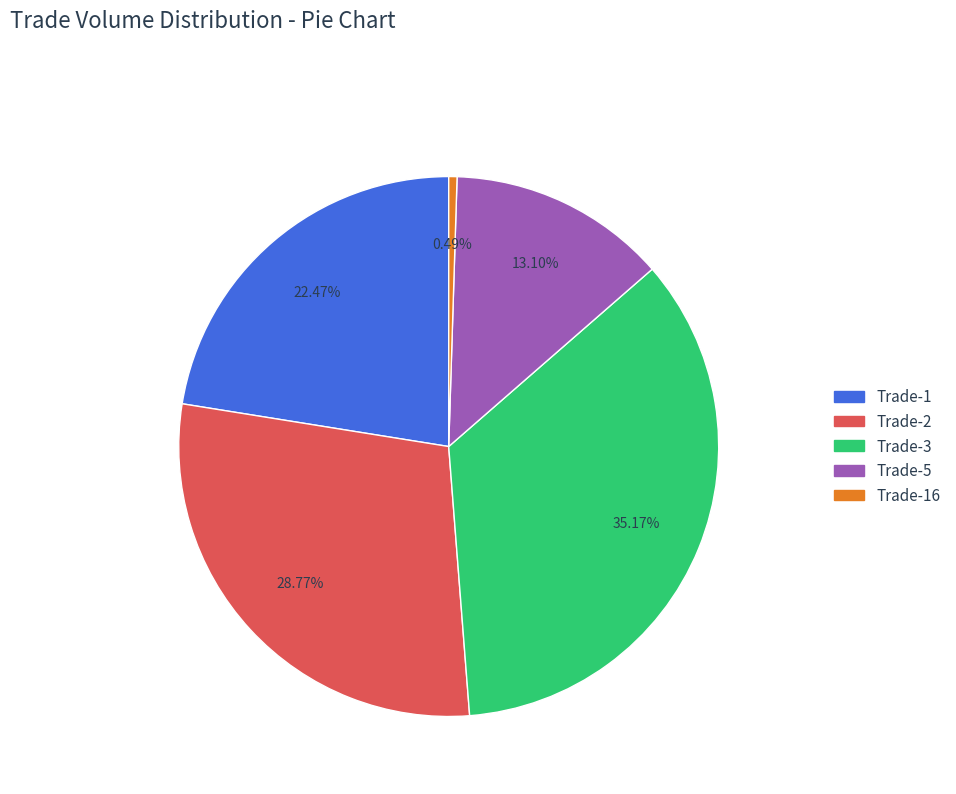

Count the number of slices in the pie.

5